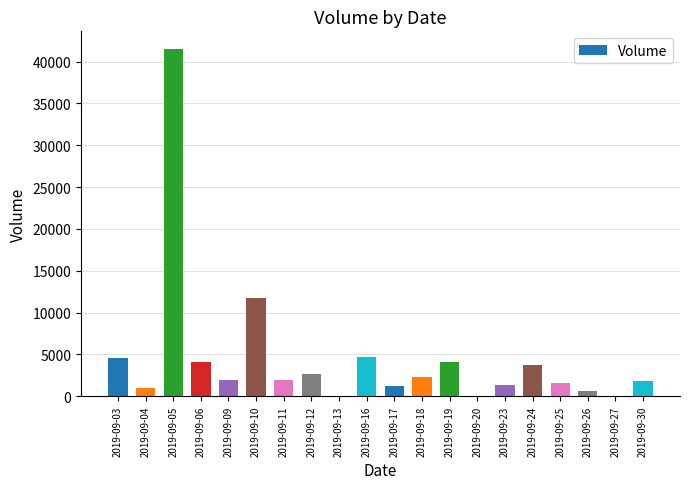

Between 2019-09-18 and 2019-09-05, which is larger?

2019-09-05